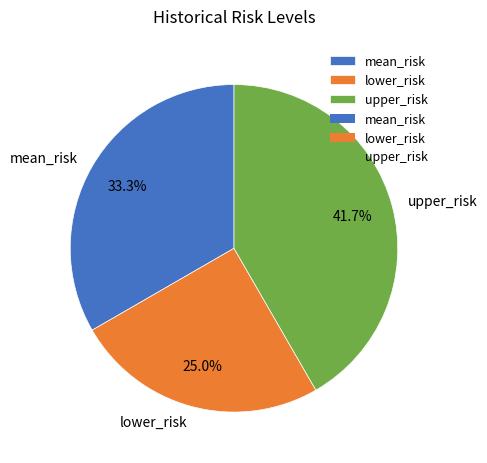

How many segments does this pie chart have?

3